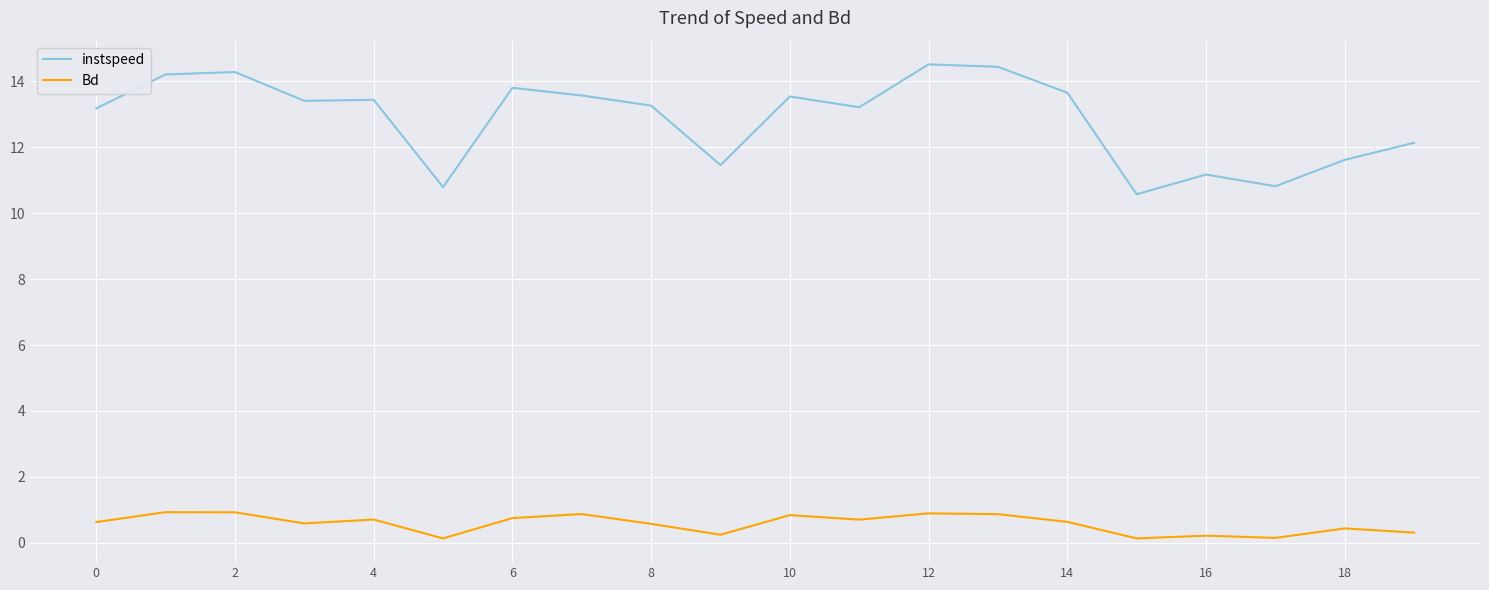

At how many categories does at least one series exceed 12?

14